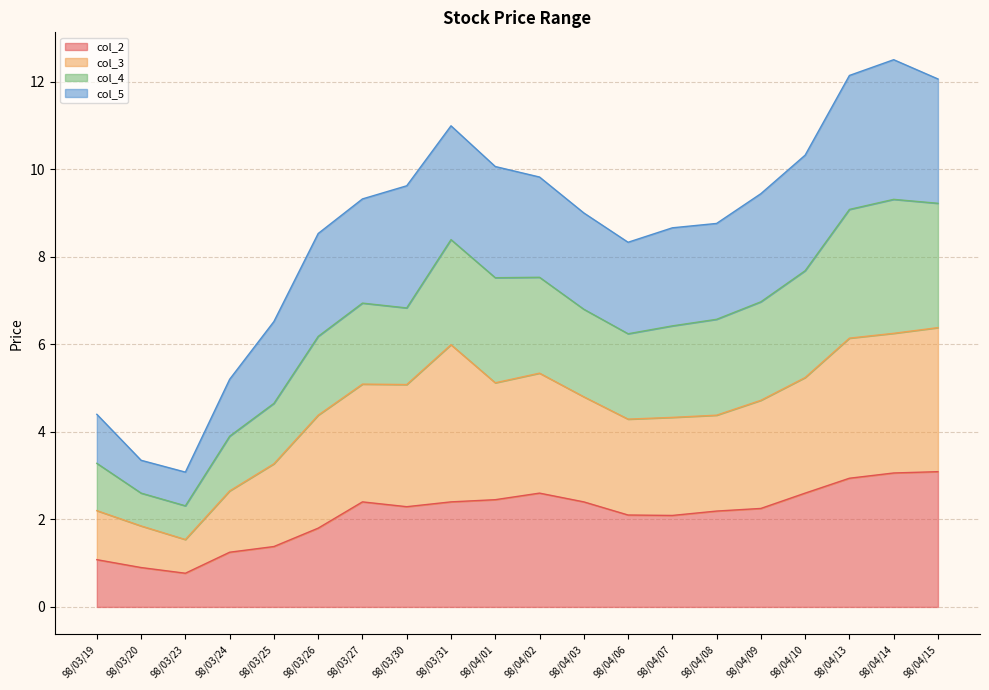

What is the total value across all series at 98/03/24?

5.2